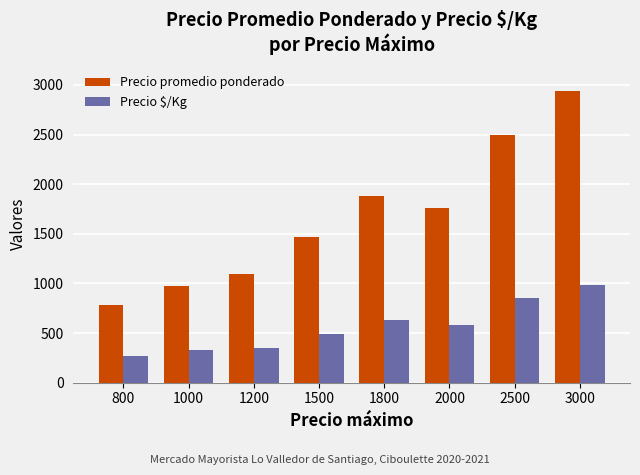

Rank the series by their average value, from lowest to highest.

Precio $/Kg, Precio promedio ponderado